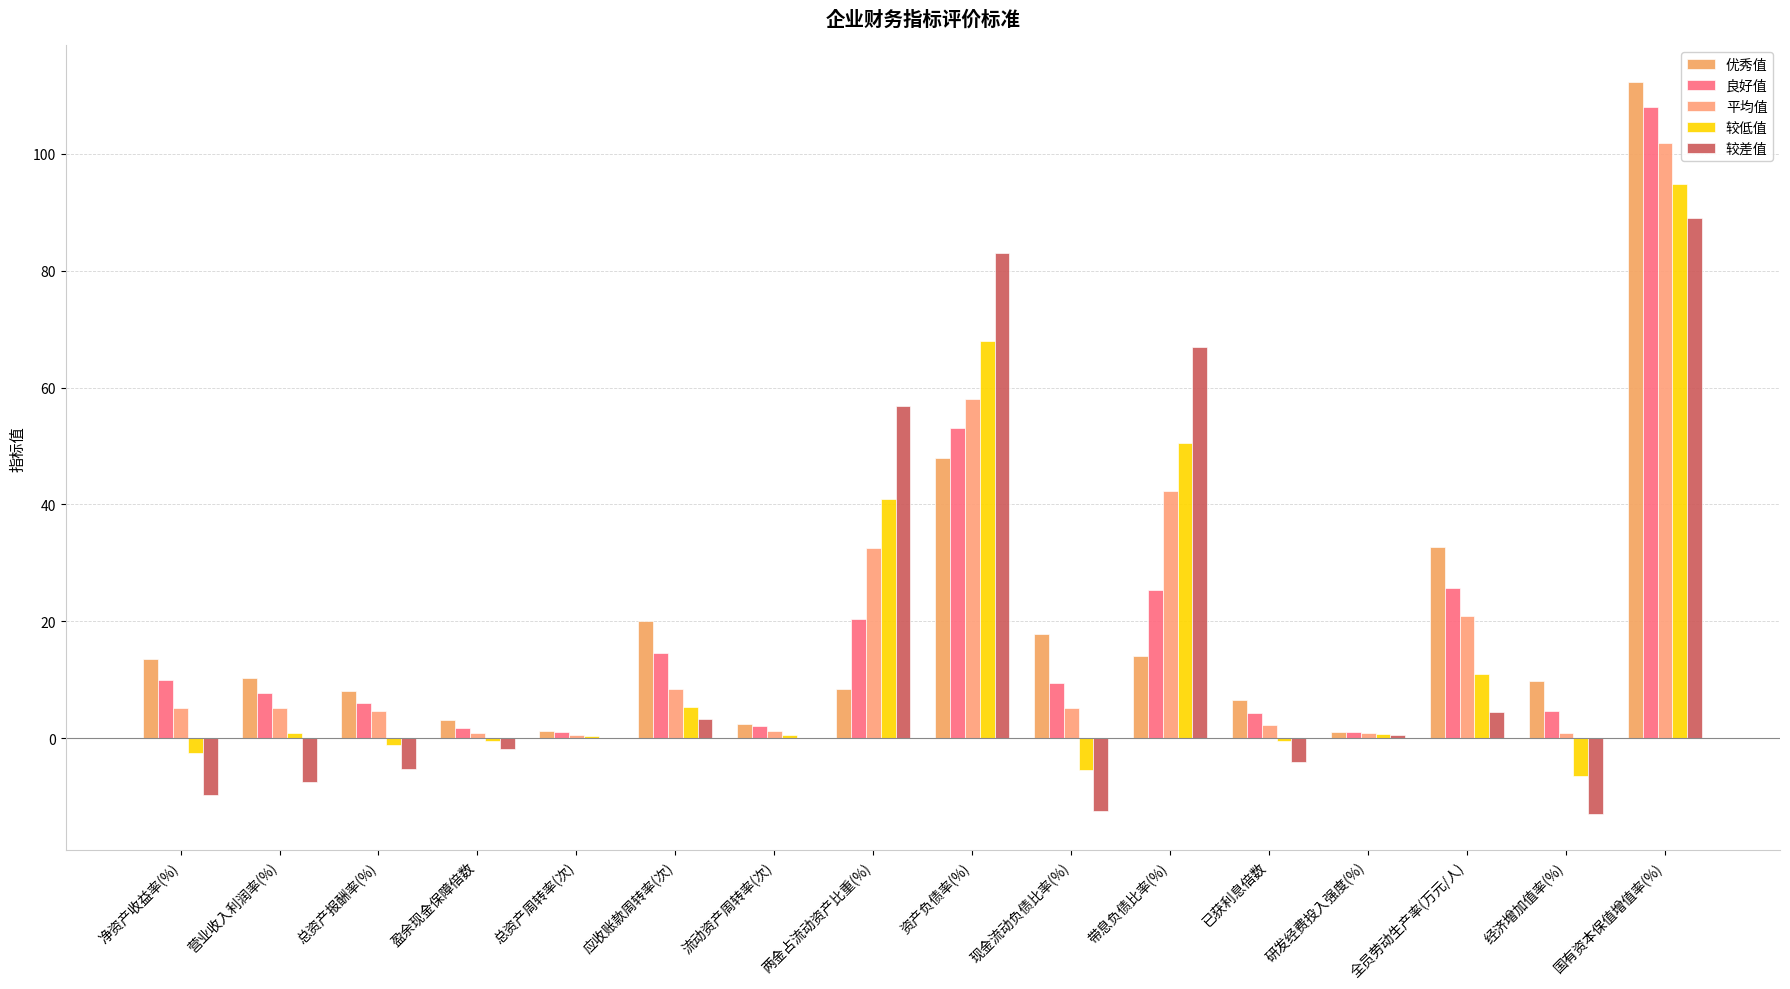

At which label does 较低值 first exceed 0?

营业收入利润率(%)